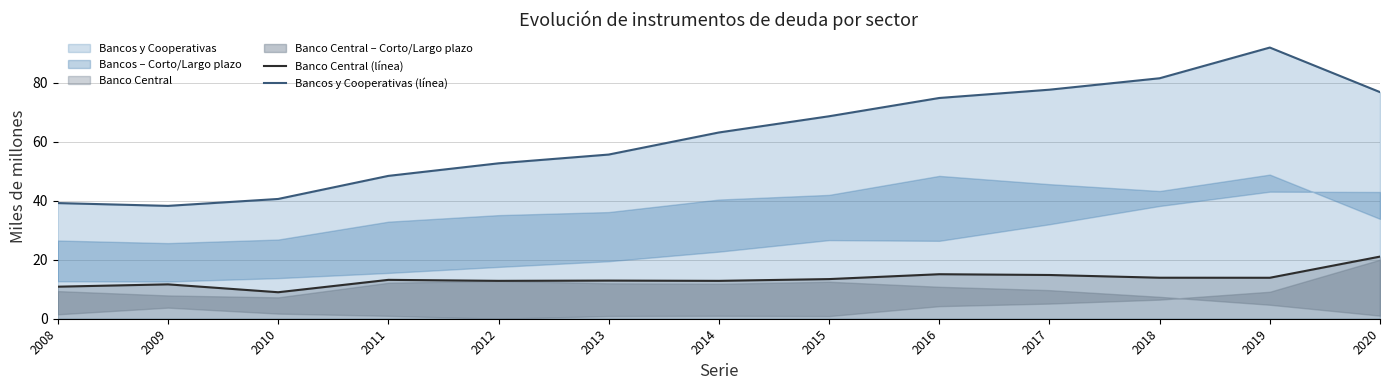

True or false: Bancos y Cooperativas (línea) has more than 0 interior local peaks.

True